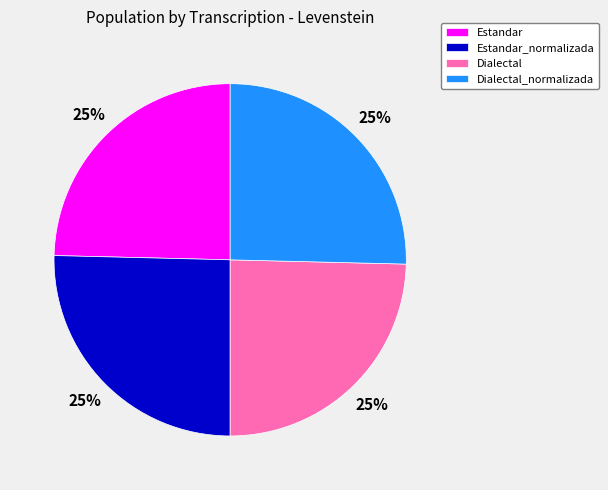

Is it true that Dialectal_normalizada is 25% of the pie?

True